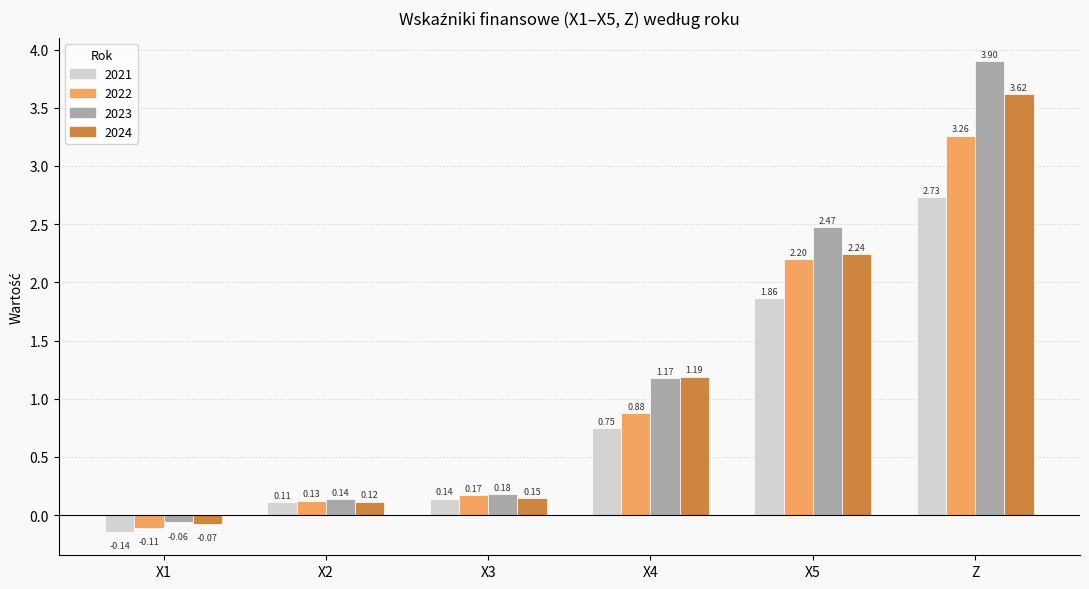

Is the value of 2021 at X1 greater than the value of 2024 at X5?

No